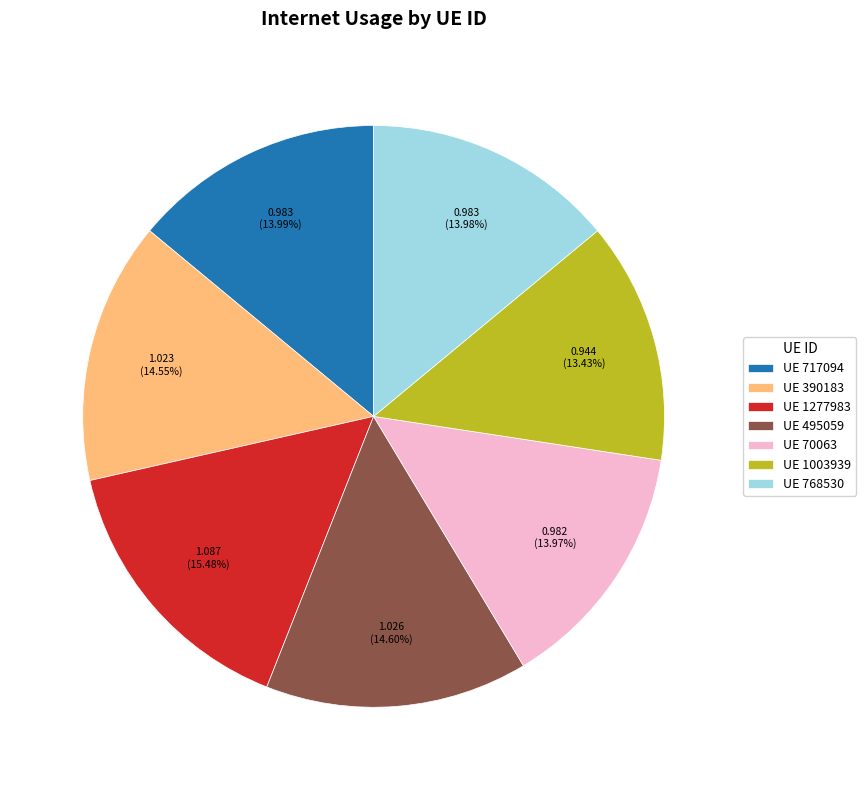

Do UE 495059 and UE 1003939 together represent more than half of the pie?

No